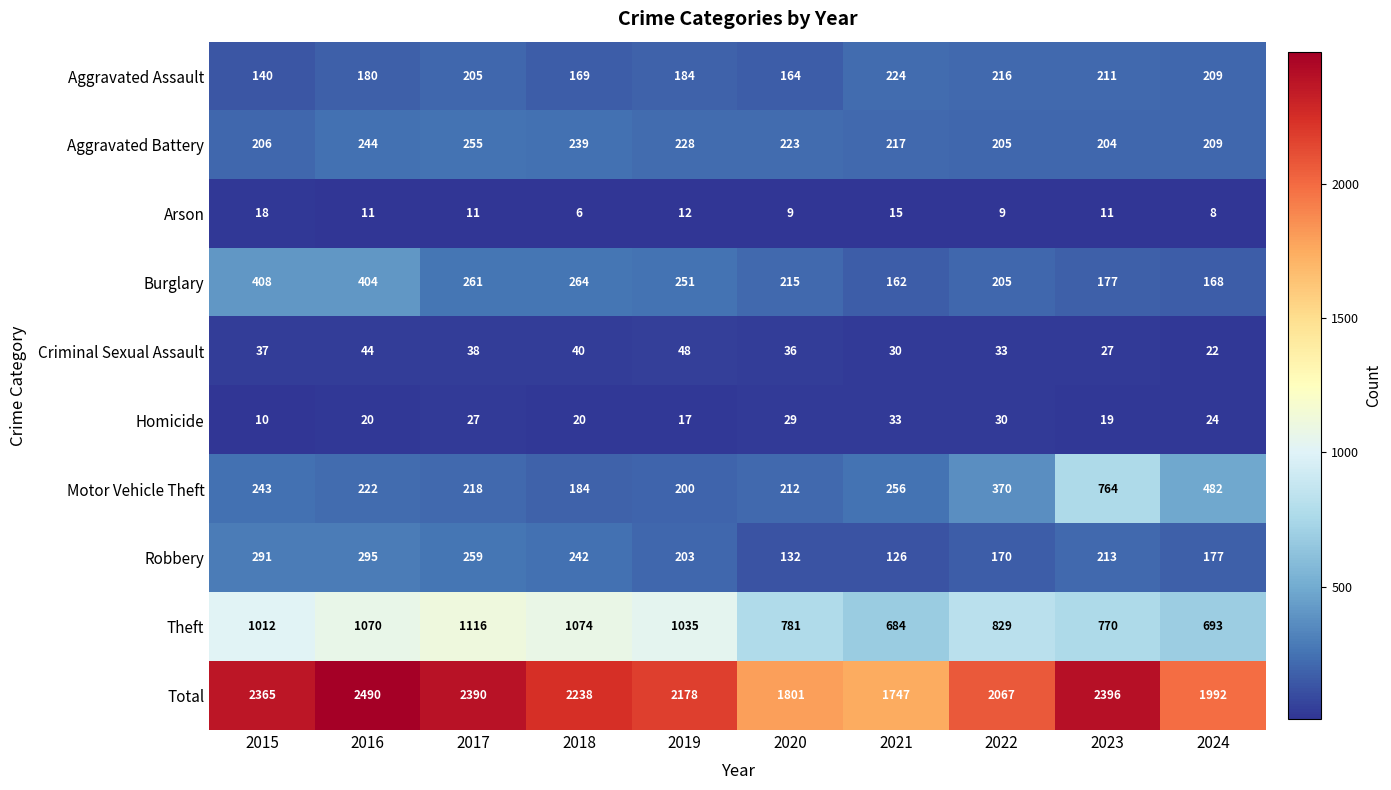

At which category is the sum across all series the highest?

2016